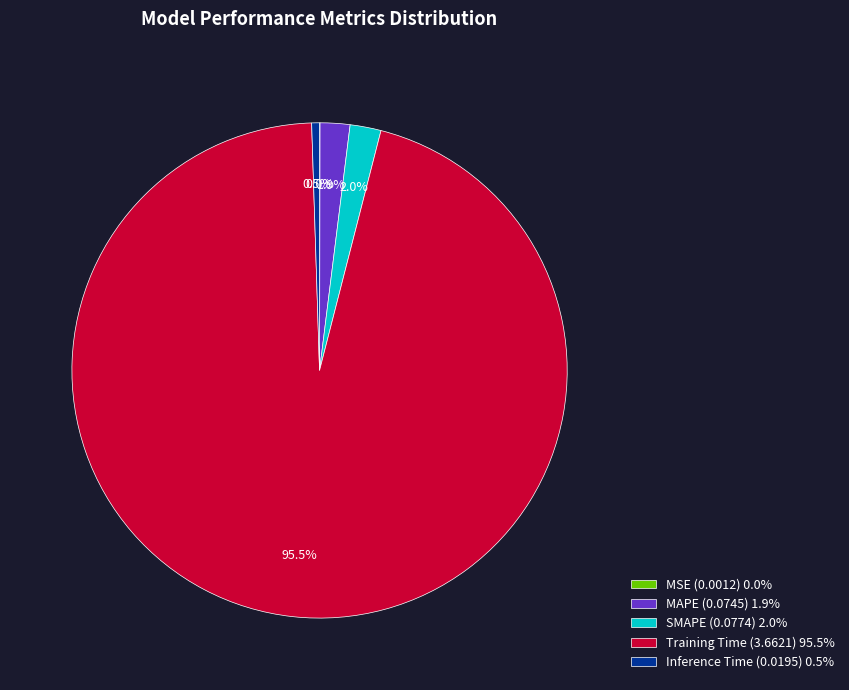

How much of the chart is everything except SMAPE (0.0774) 2.0%?

98.0%